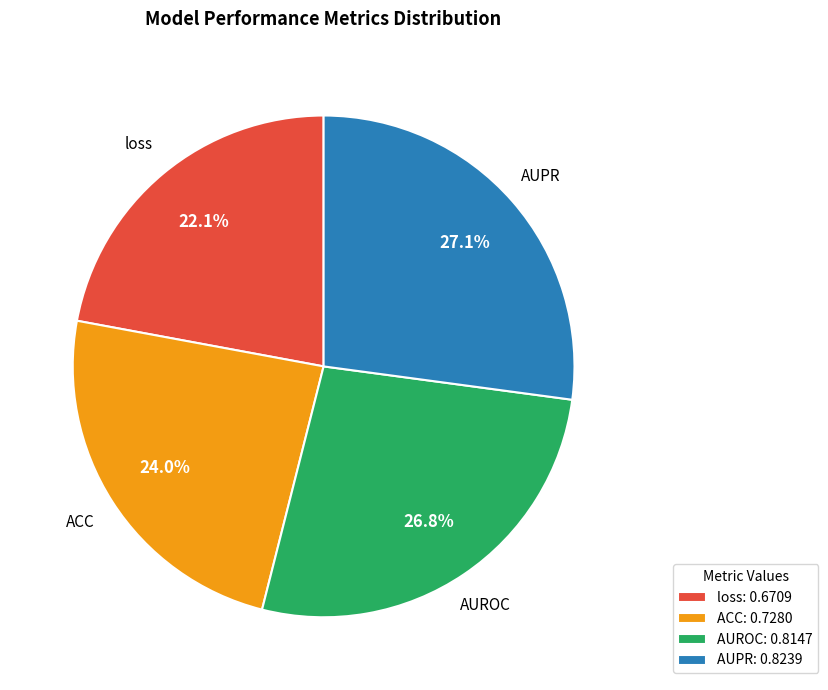

Between ACC and loss, which is larger?

ACC